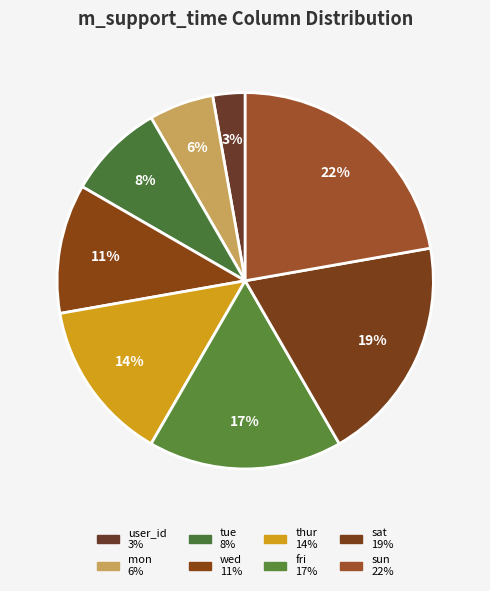

Count the number of slices in the pie.

8